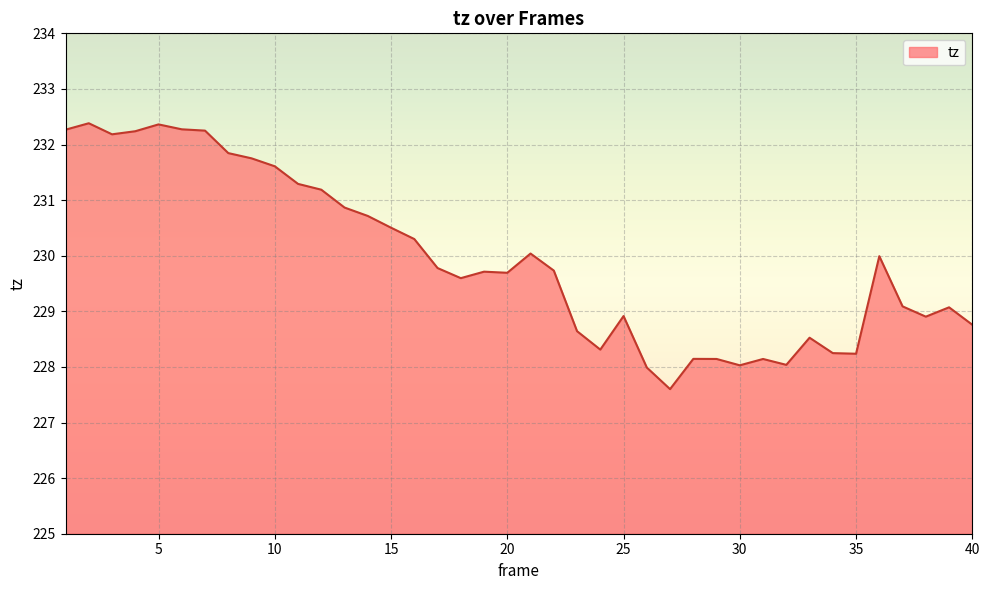

How many lines are shown in the chart?

1